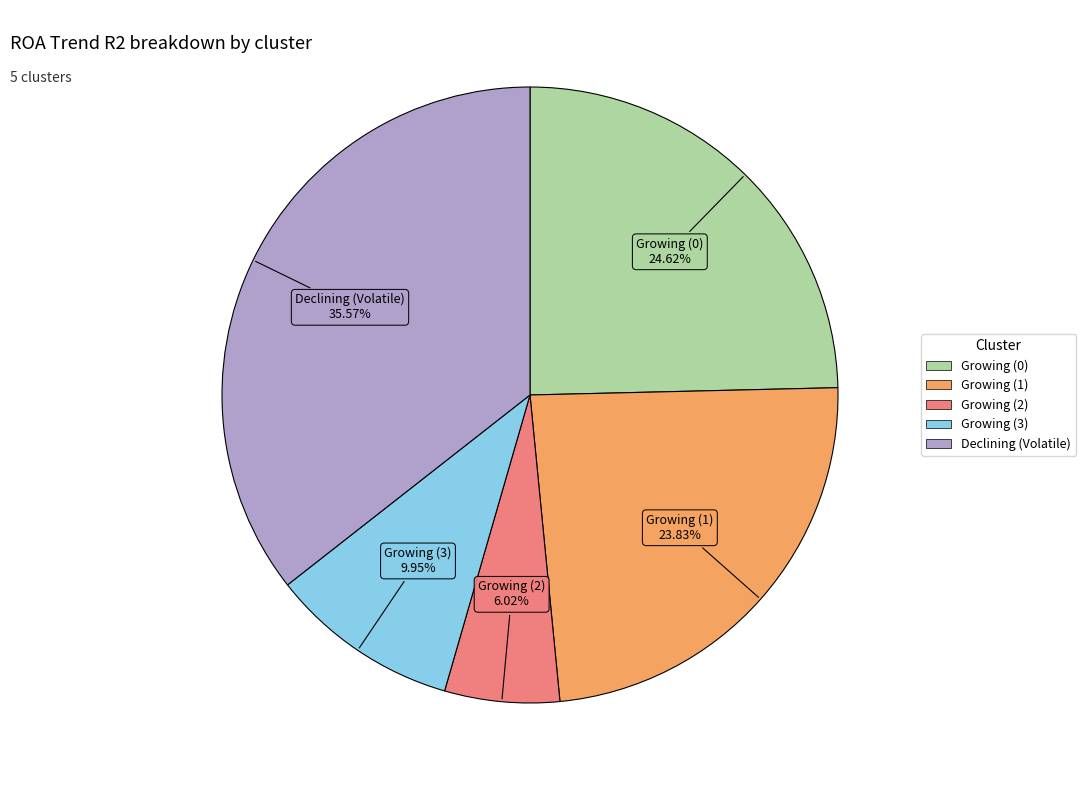

Is there a majority slice in this chart?

No